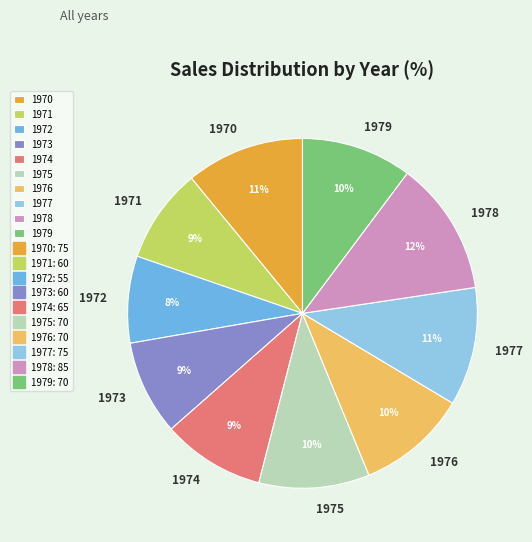

Is the sum of 1979 and 1973 greater than half?

No